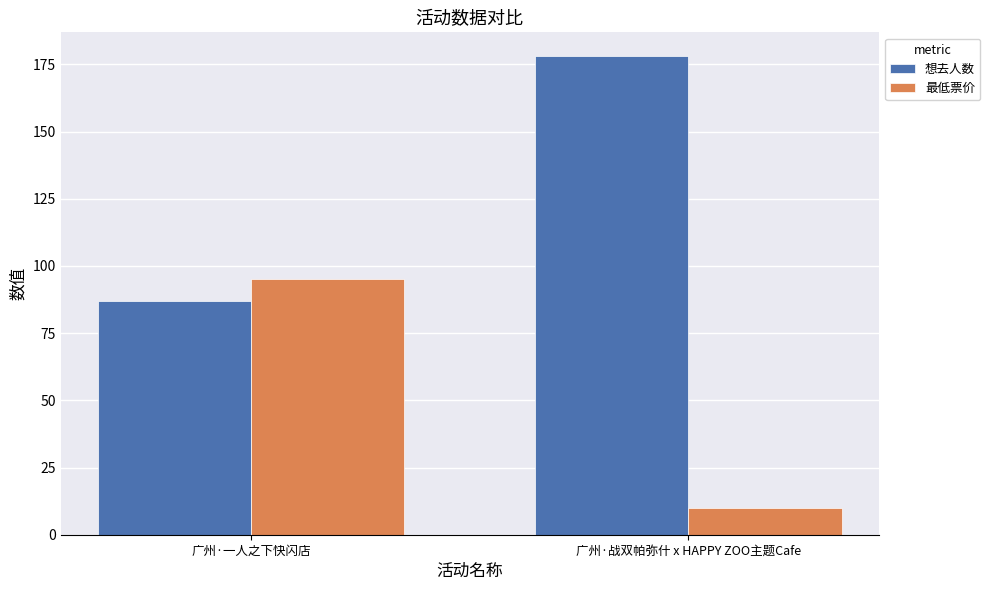

What is the sum of all 想去人数 values?

265